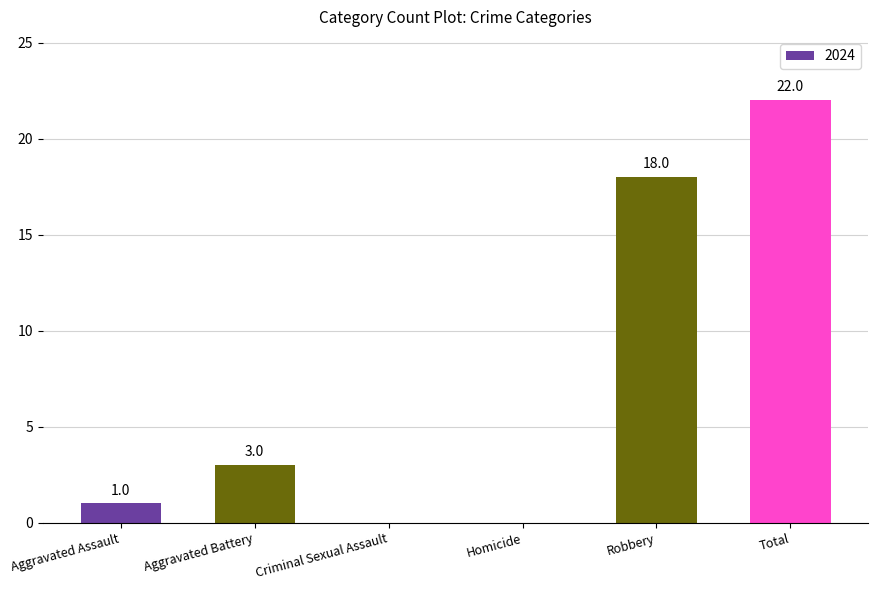

Are the bars grouped side by side (vs. stacked)?

No